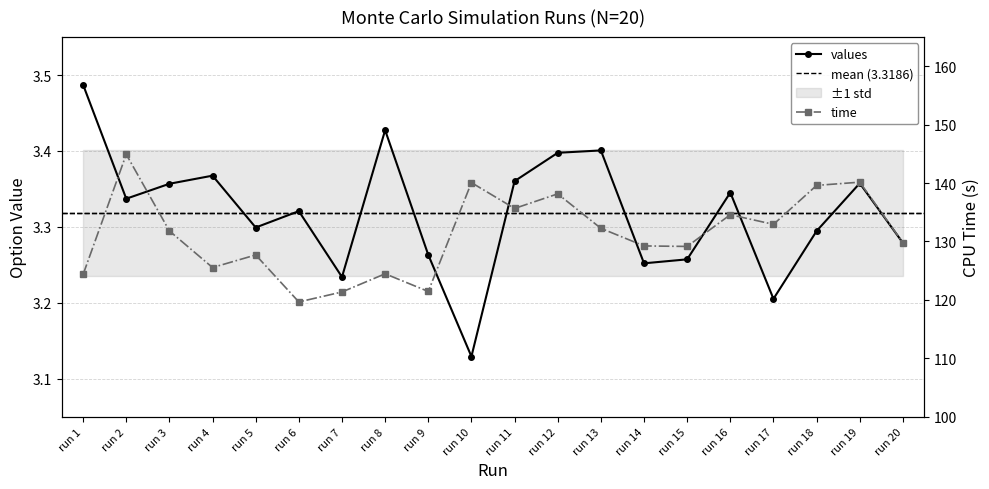

Which series has the largest range (max minus min)?

time